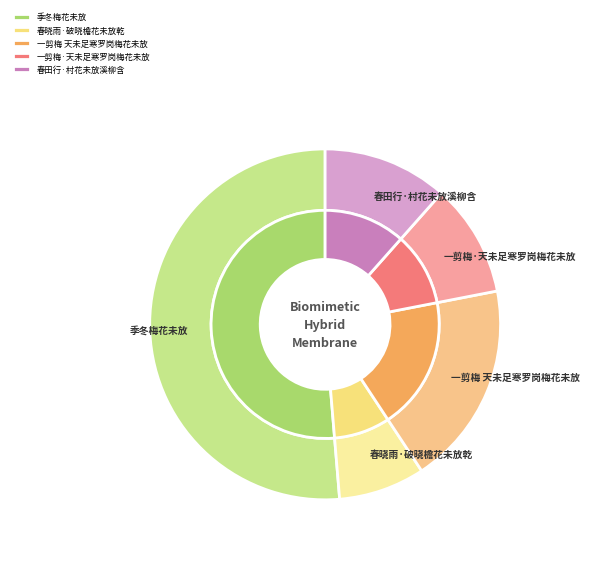

Does any single category account for the majority?

Yes